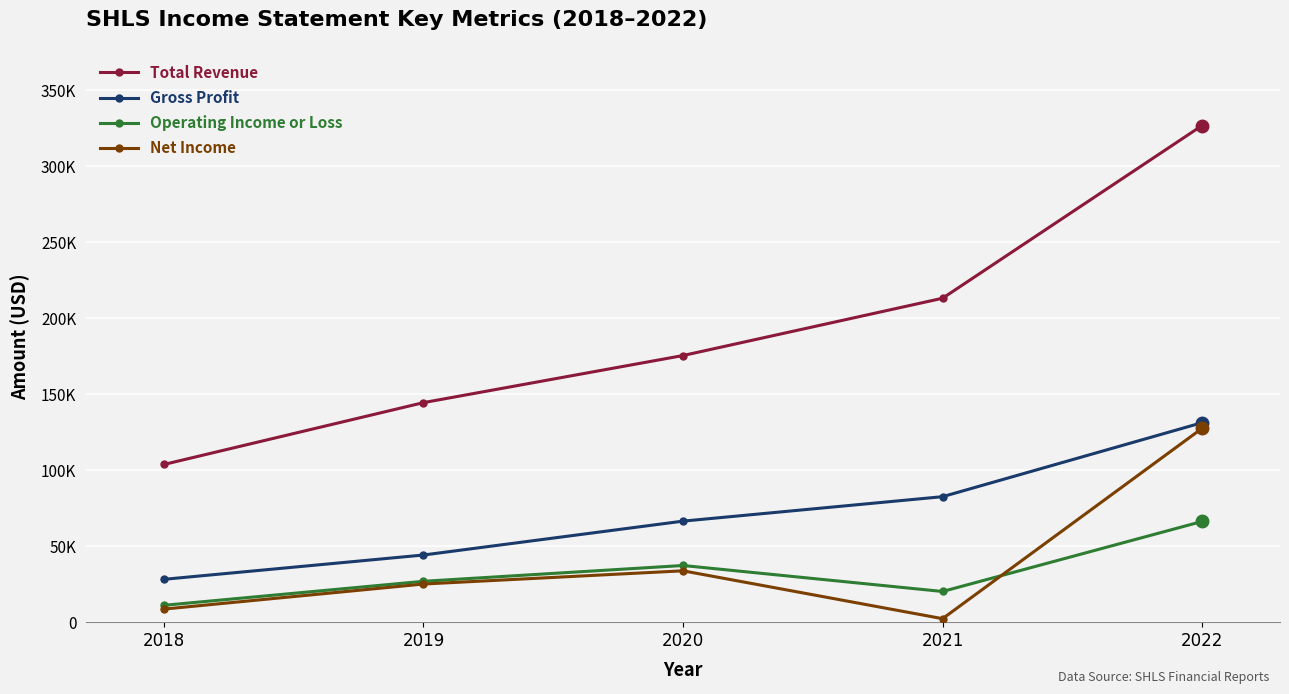

The Gross Profit series shows 44200 at 2019. True or false?

True